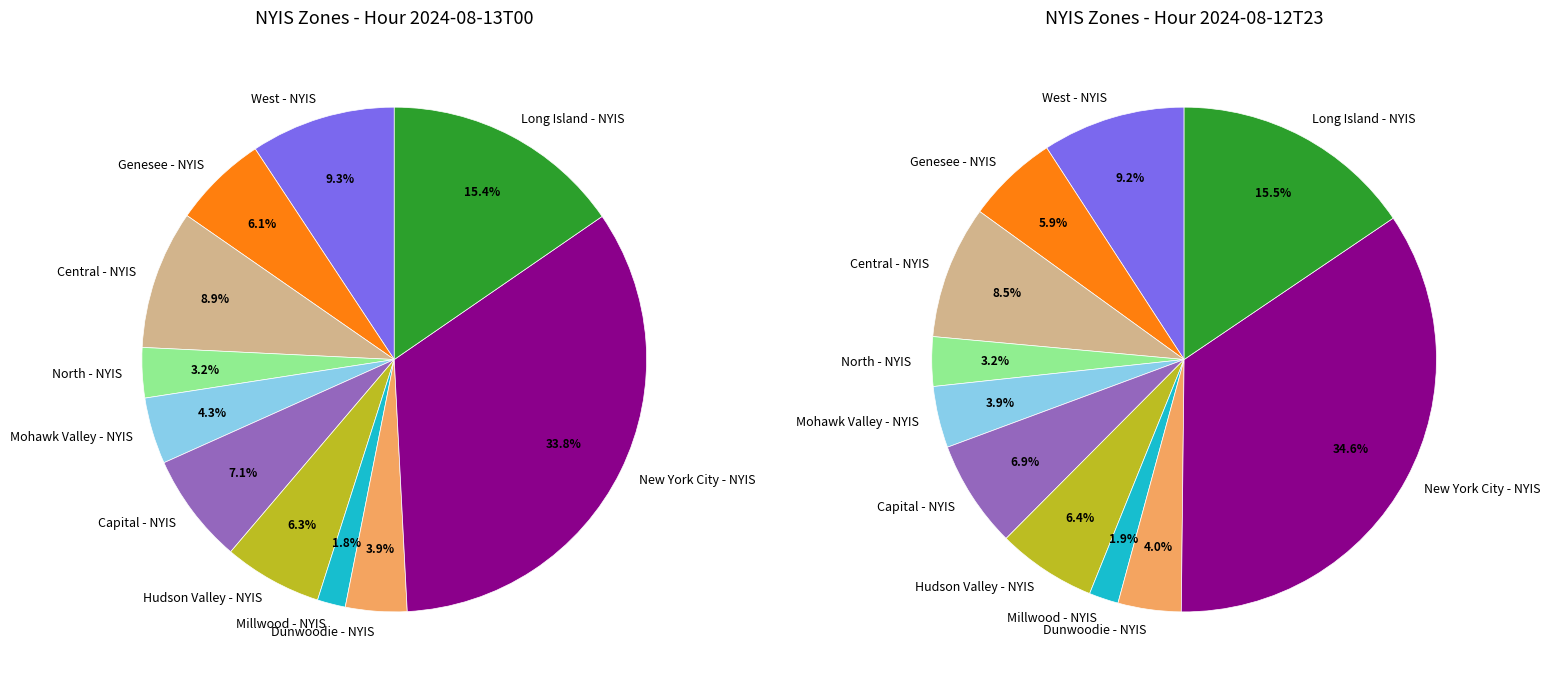

What percentage do North - NYIS and Dunwoodie - NYIS together represent?

7.1%